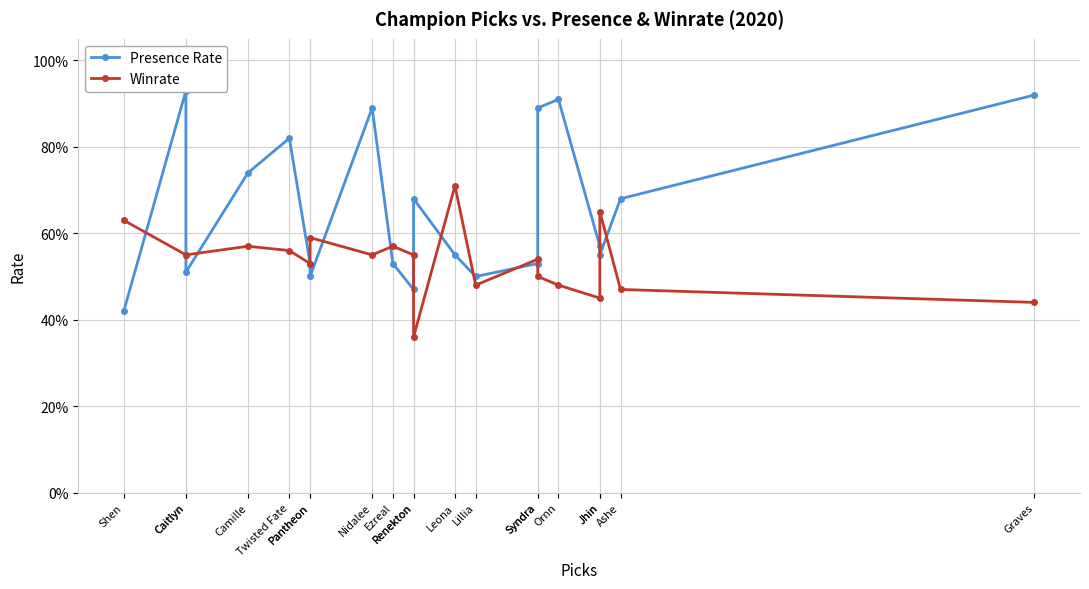

The value of Presence Rate at Shen is 0.4. True or false?

True